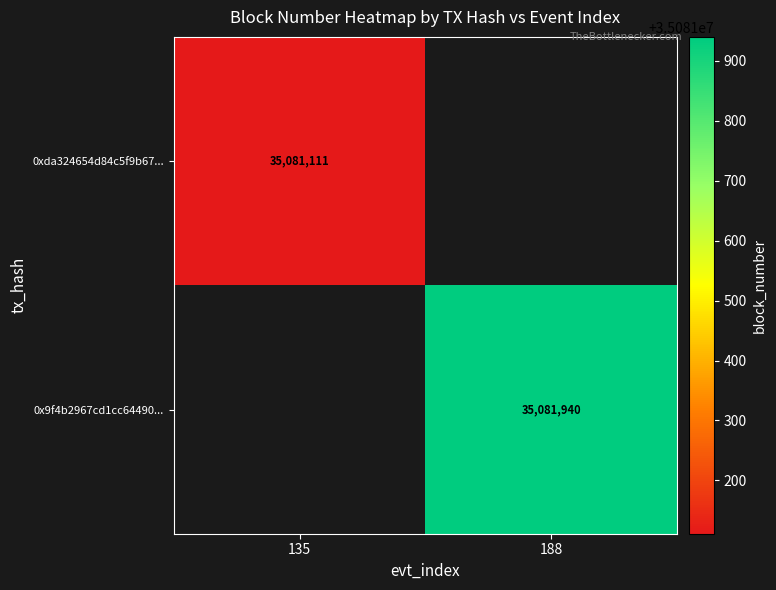

Is it true that 0xda324654d84c5f9b67... equals 35081111 at 135?

True